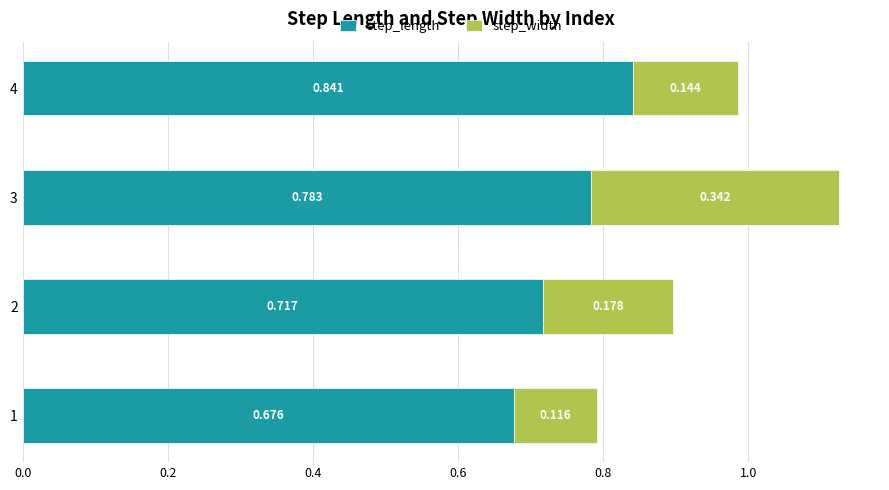

Reading left to right, extract all data points from this chart.

step_length: 0.7	0.7	0.8	0.8
step_width: 0.1	0.2	0.3	0.1